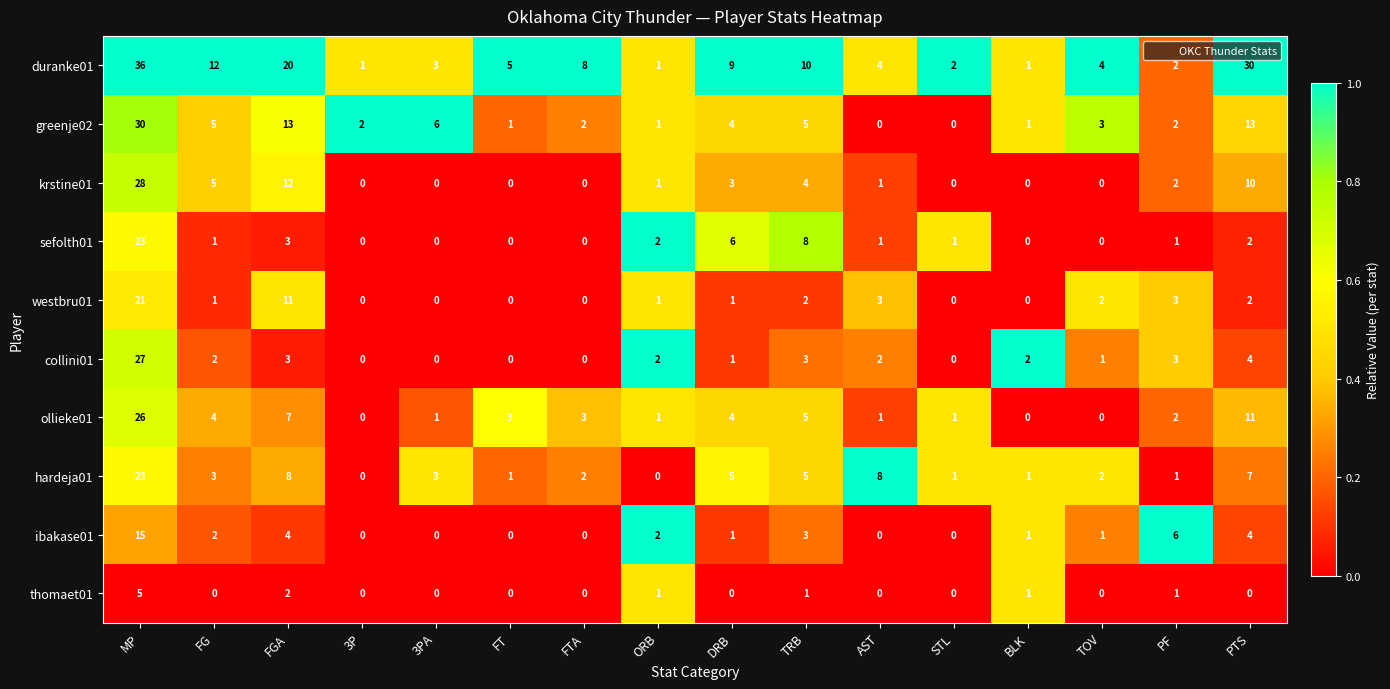

Which series has the largest total across all categories?

duranke01